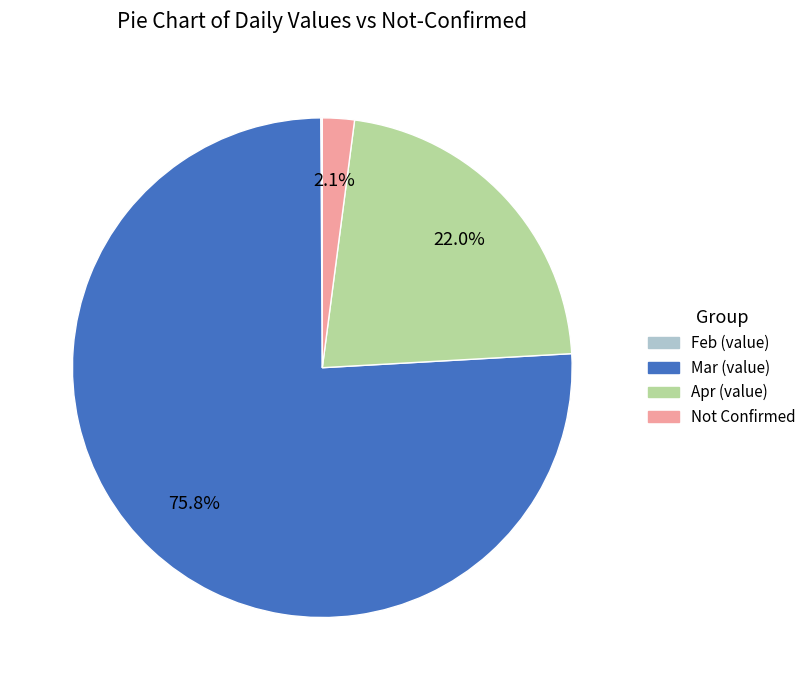

Does any single category account for the majority?

Yes